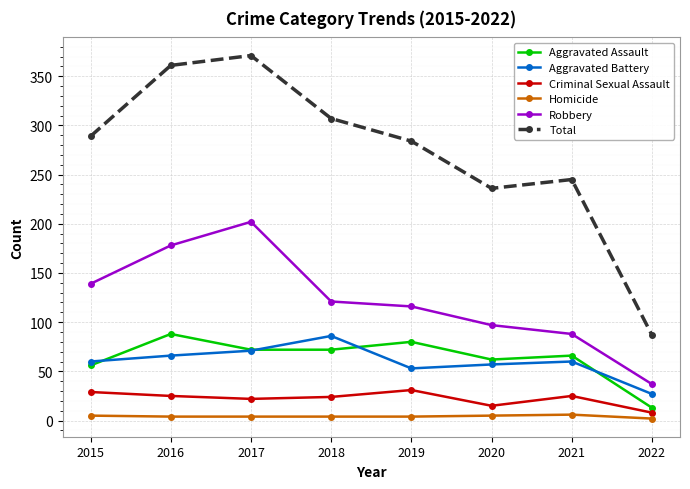

What is the spread (max minus min) of values at 2018?

303